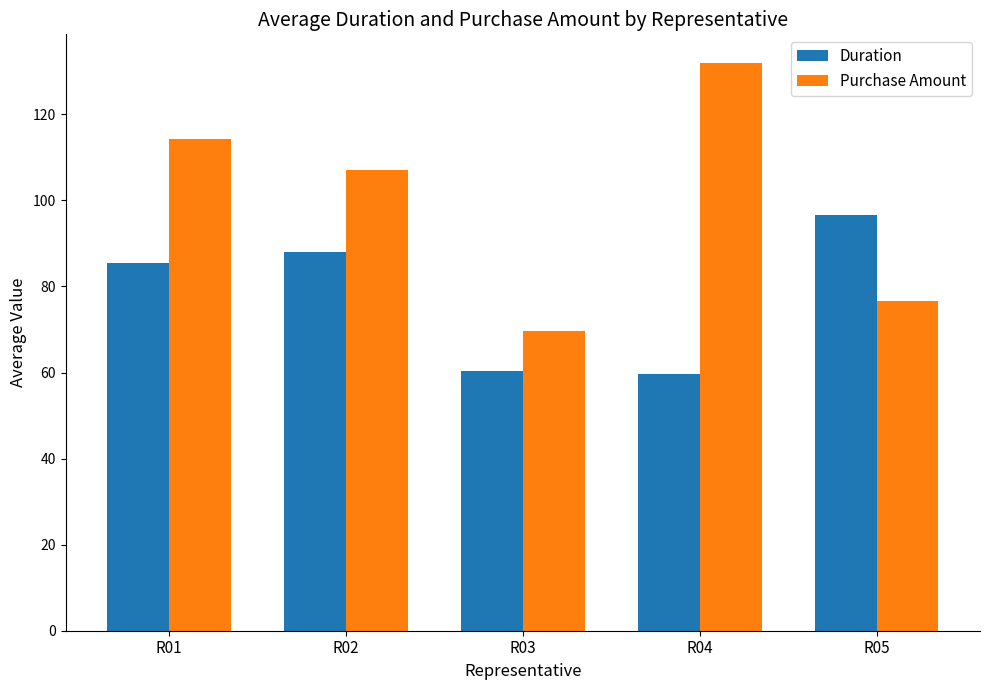

What is the difference between the highest and lowest values at R05?

20.0